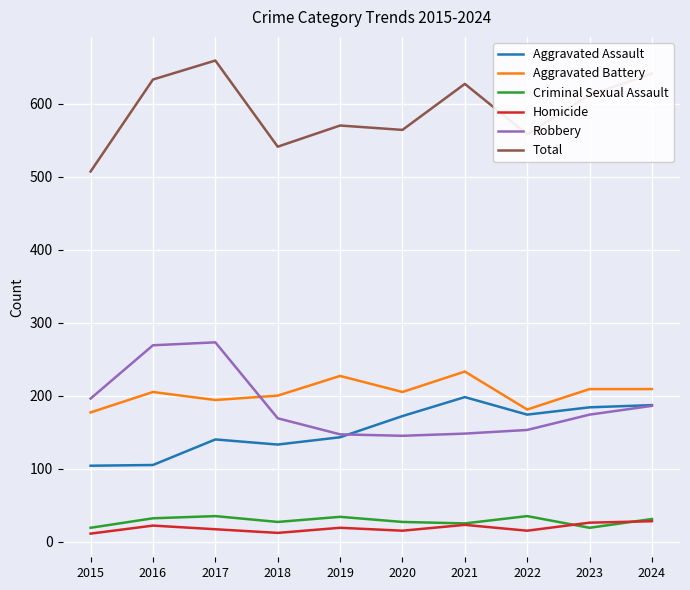

What is the difference between the maximum and minimum values in the Criminal Sexual Assault series?

16